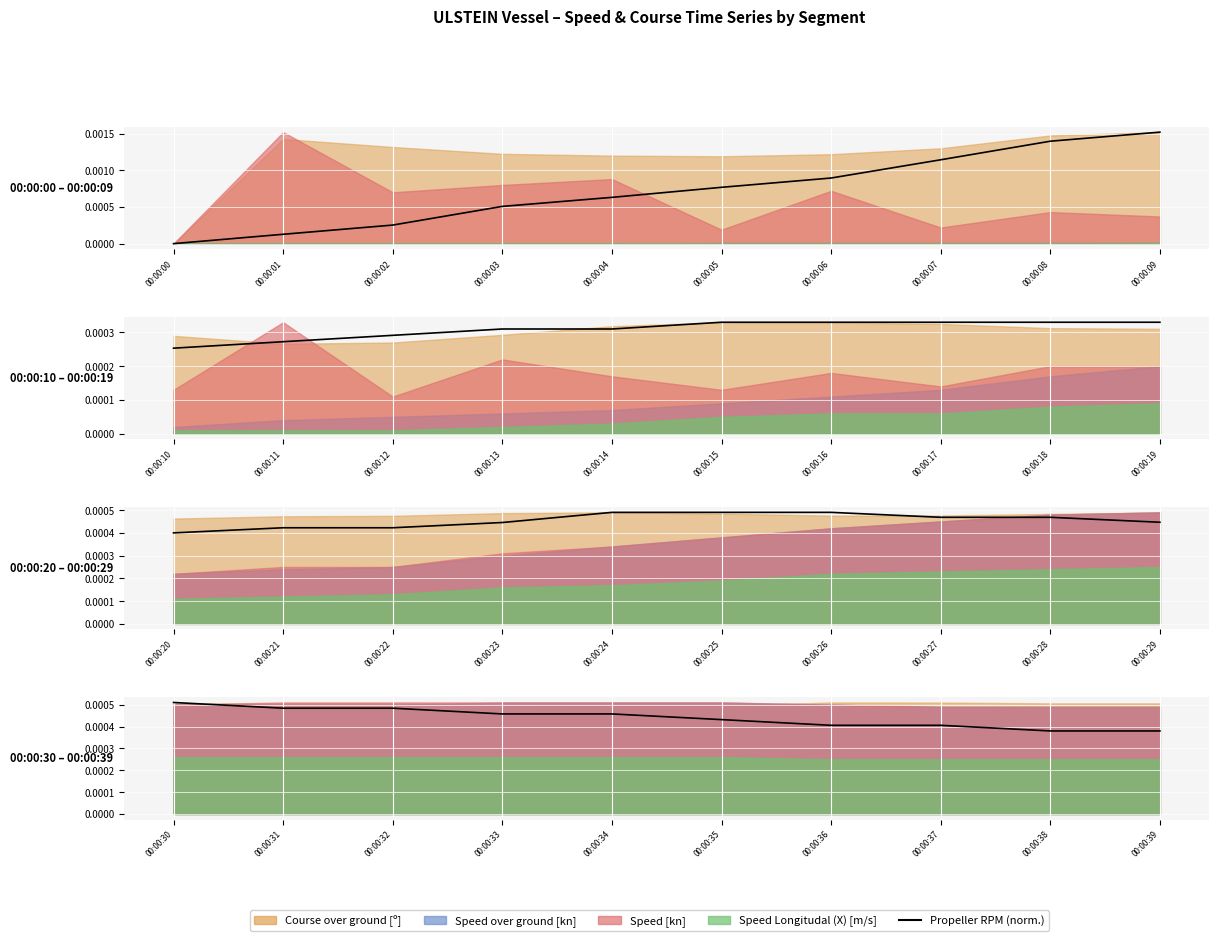

Which label corresponds to the largest value in the chart?

00:00:09